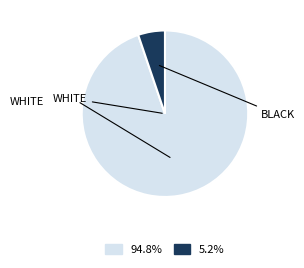

How many slices are in this pie chart?

2